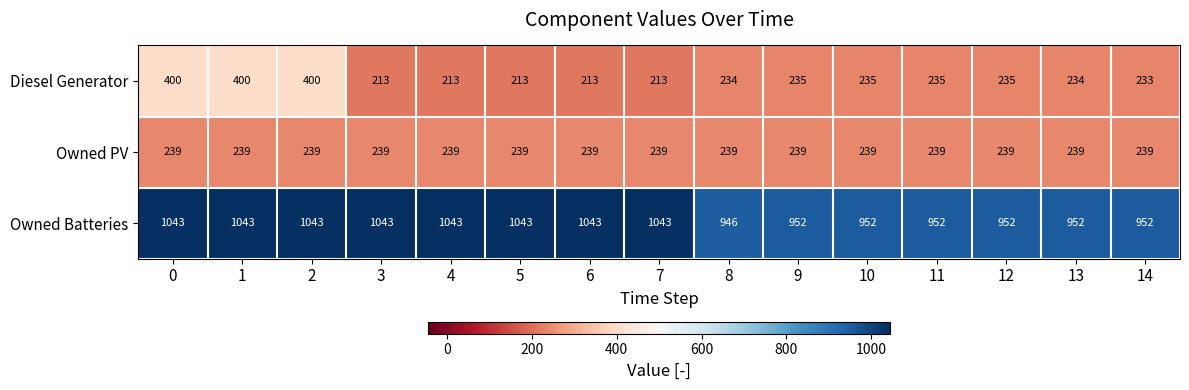

Which series changed the most between 0 and 11?

Diesel Generator